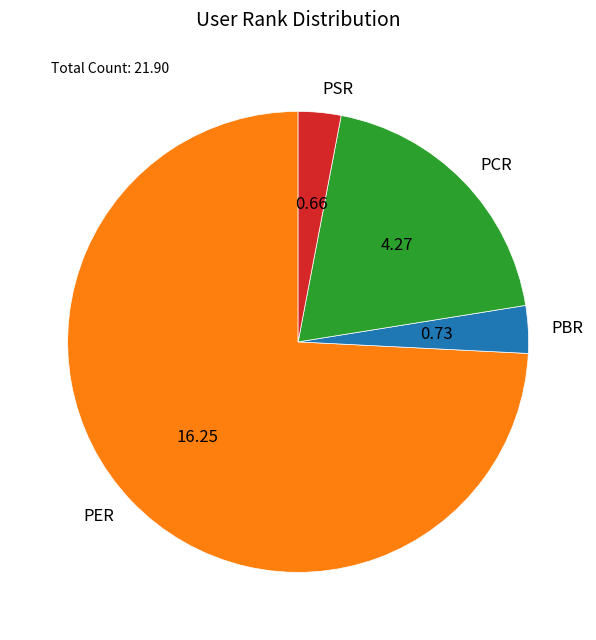

Do PBR and PER together represent more than half of the pie?

Yes